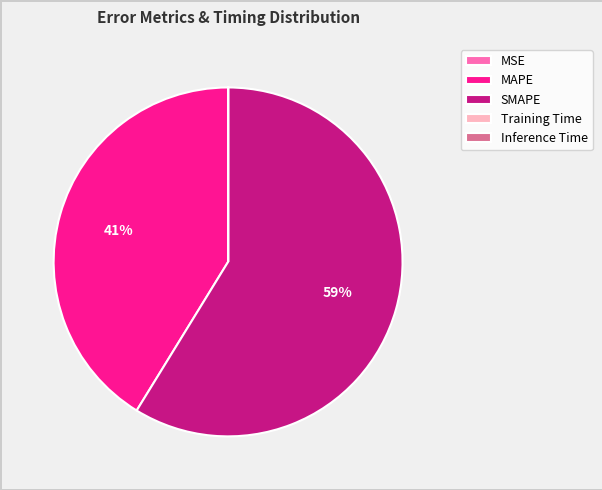

Is SMAPE the majority of the pie?

Yes